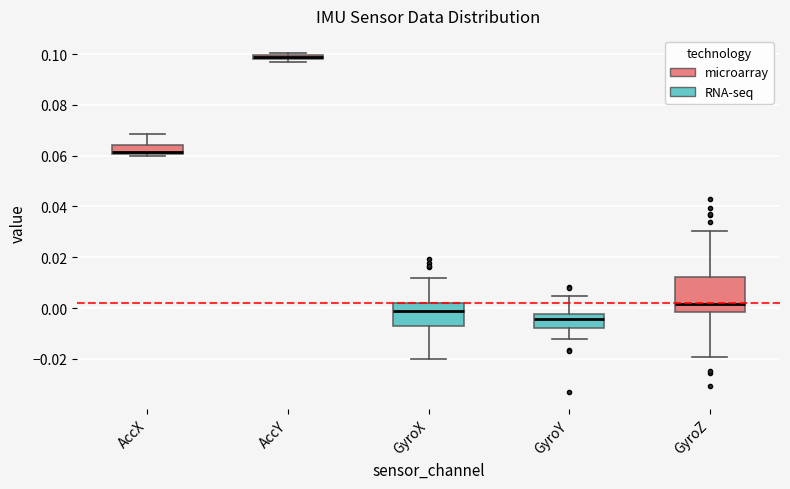

Where does the upper whisker of the box for GyroX end on the y-axis? The values are not printed on the chart, so give them approximately, as read against the axis.

0.012